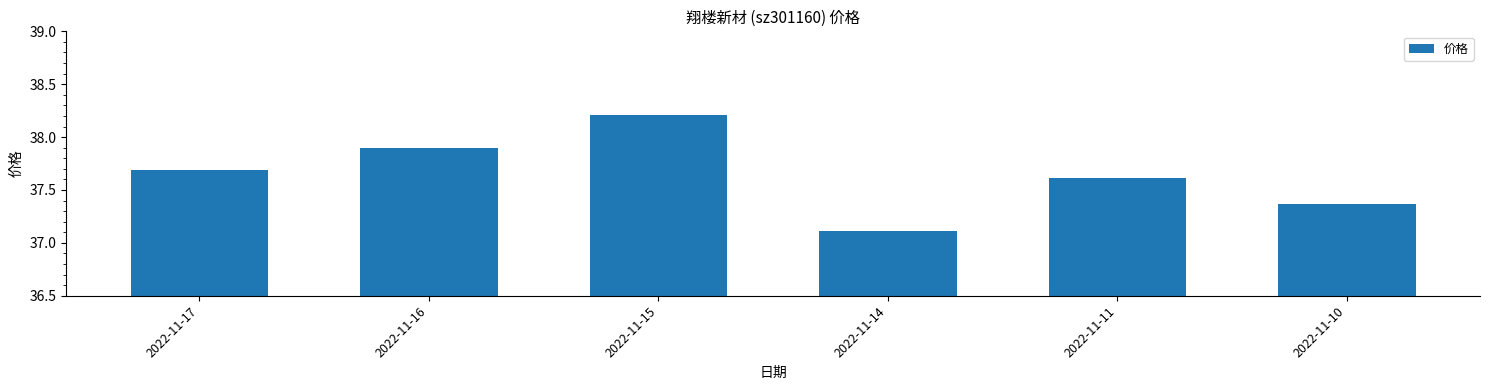

What is the ratio of the value at 2022-11-17 to the value at 2022-11-15?

1.0